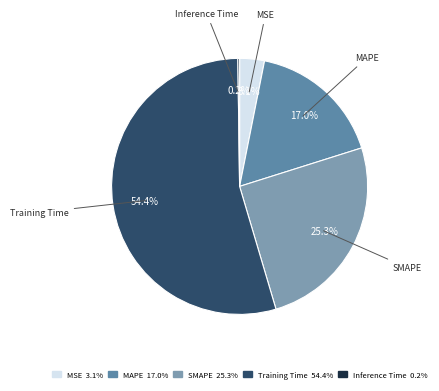

How much of the chart is everything except SMAPE?

74.7%